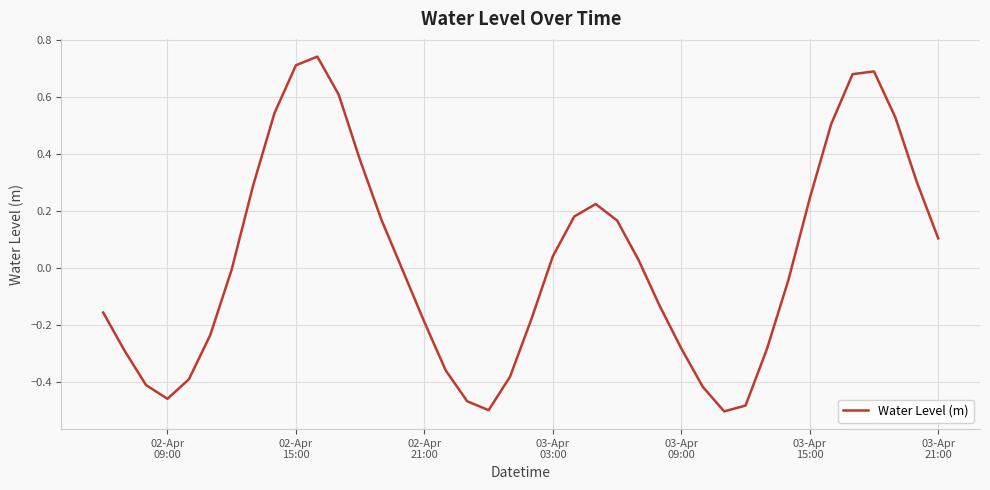

What is the difference between the maximum and minimum values?

1.2